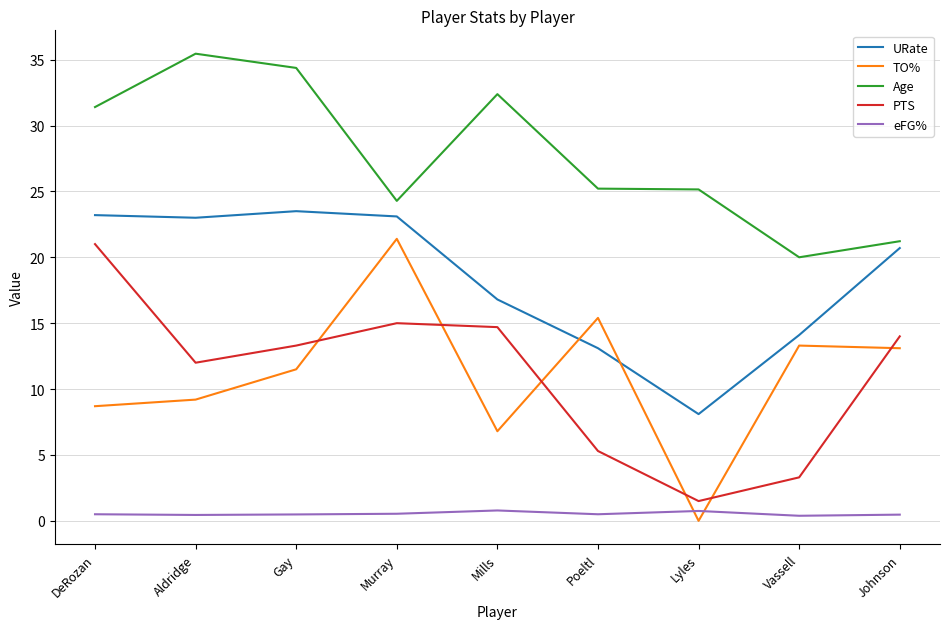

The value of TO% at Murray is 37.1. True or false?

False